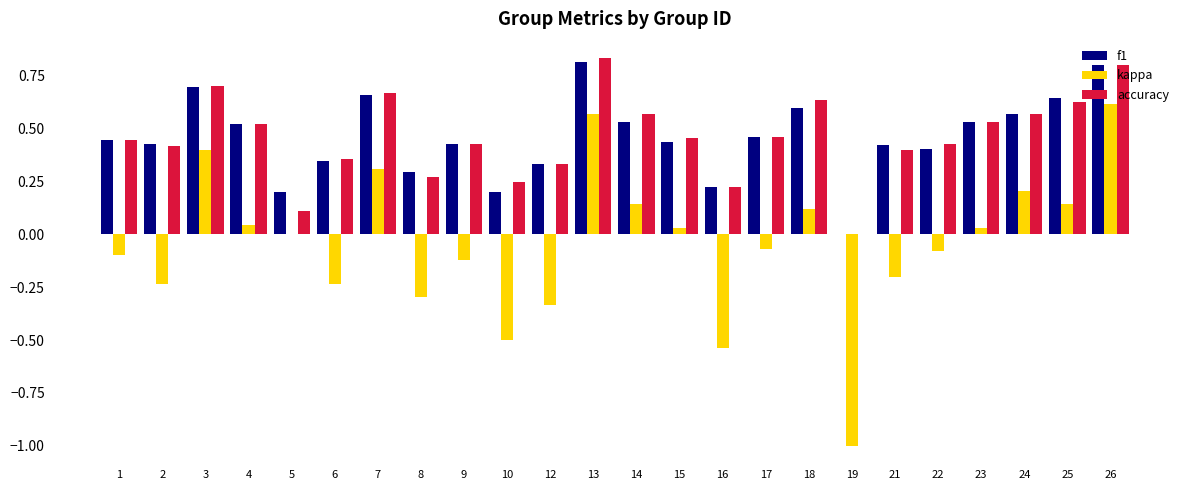

Which series changed the most between 16 and 19?

kappa